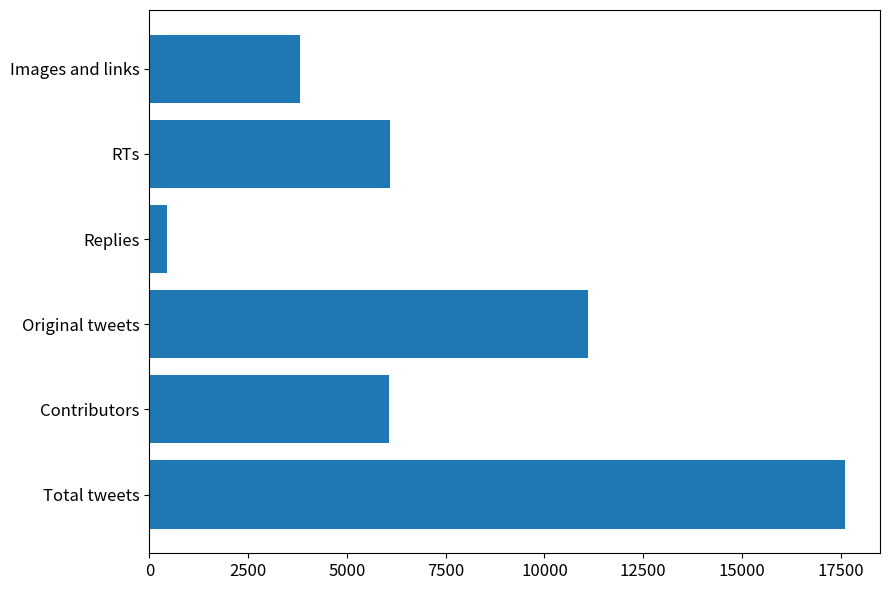

Approximately how many times larger is the value at RTs compared to Replies?

14.0